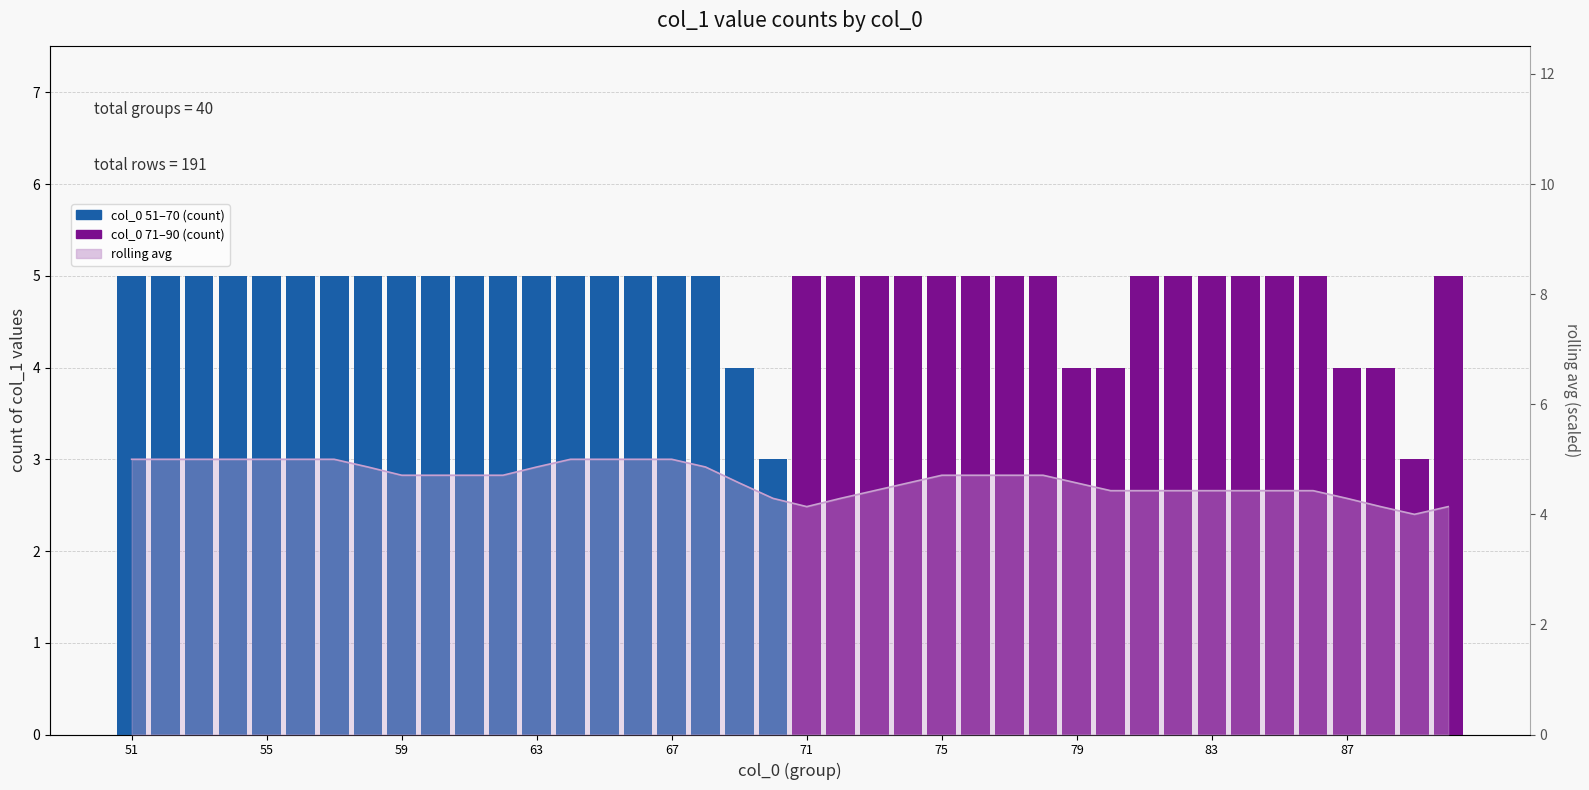

What is the smallest value displayed?

3